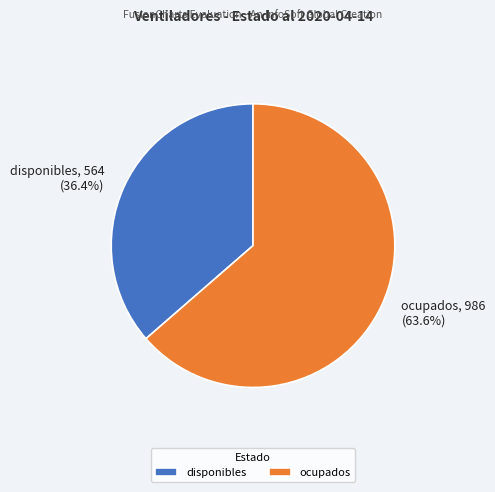

Is it true that disponibles is 36% of the pie?

True